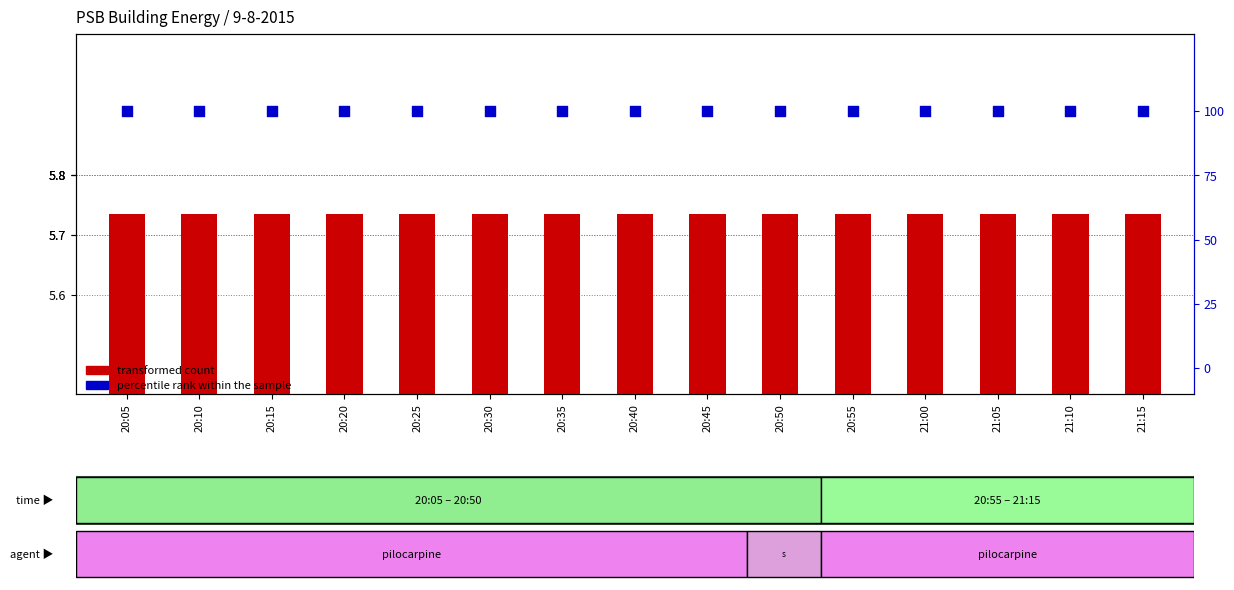

At how many categories does at least one series exceed 92?

15